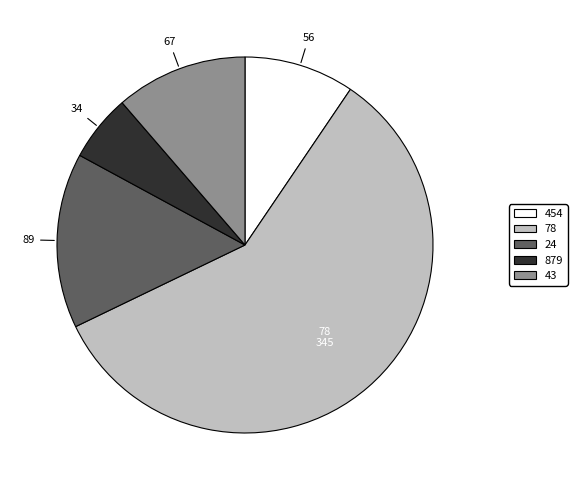

Is there any slice that represents more than half of the pie?

Yes